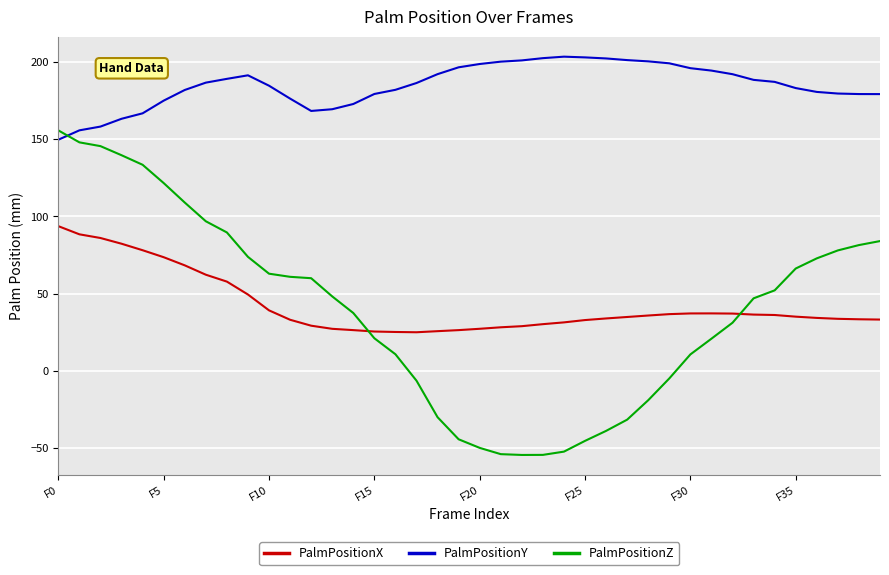

Which series has the largest total across all categories?

PalmPositionY